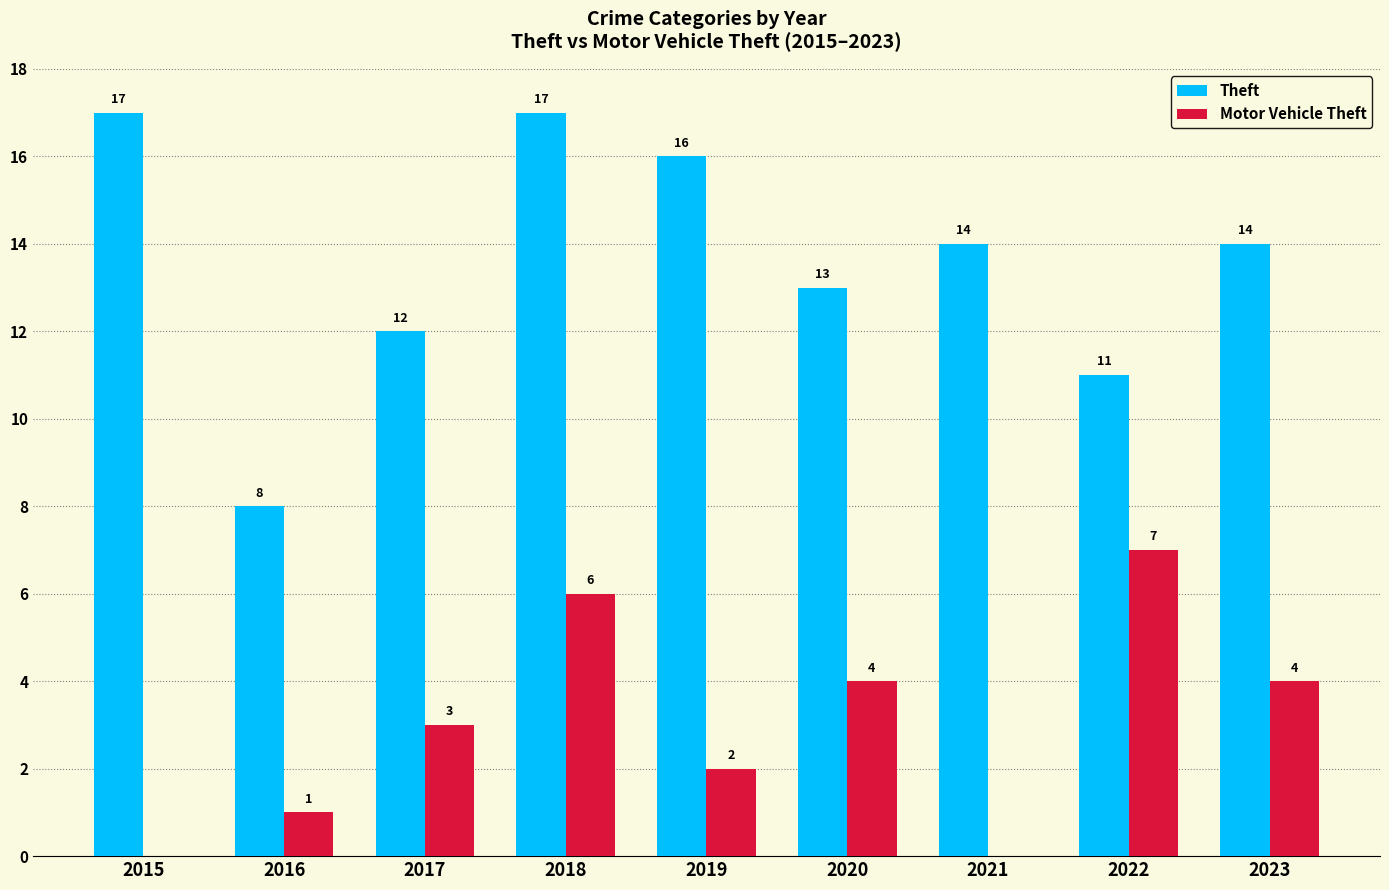

Which series has the largest range (max minus min)?

Theft